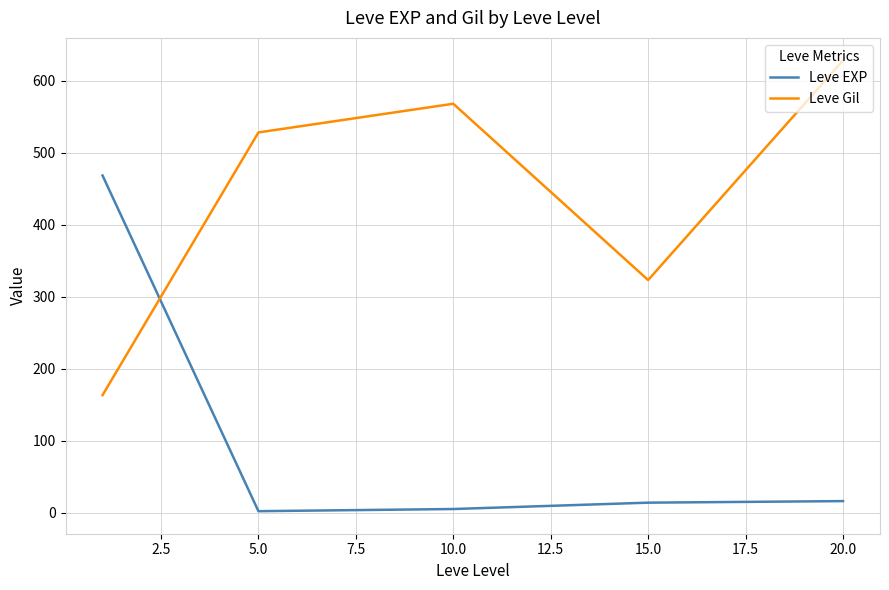

What is the difference between the maximum and minimum values in the Leve EXP series?

466.2